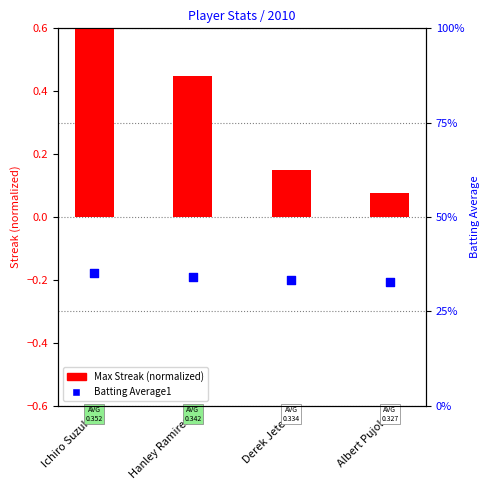

Which series contains the lowest Y value?

Max Streak (normalized)